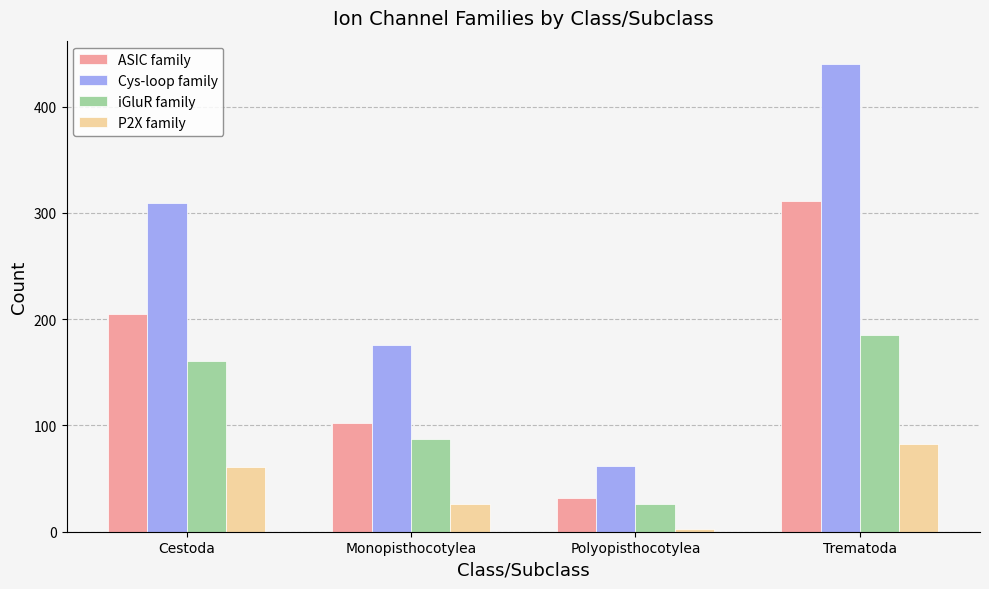

True or false: ASIC family has a value of 102 at Monopisthocotylea.

True